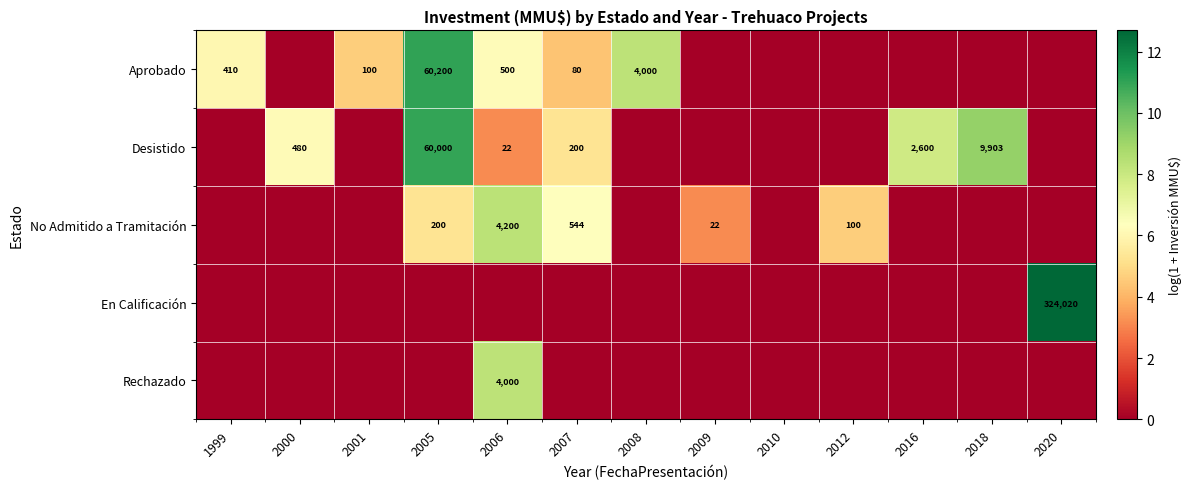

The No Admitido a Tramitación series shows 200 at 2005. True or false?

True